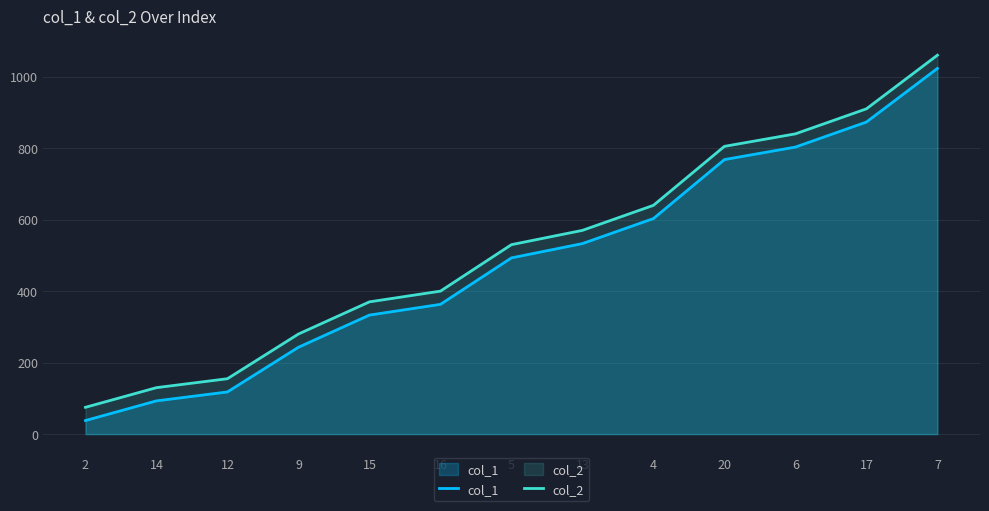

Reading right to left, transcribe all the data shown in this chart.

col_1: 1023	873	803	768	603	533	493	363	333	243	118	93	38
col_2: 1060	910	840	805	640	570	530	400	370	280	155	130	75